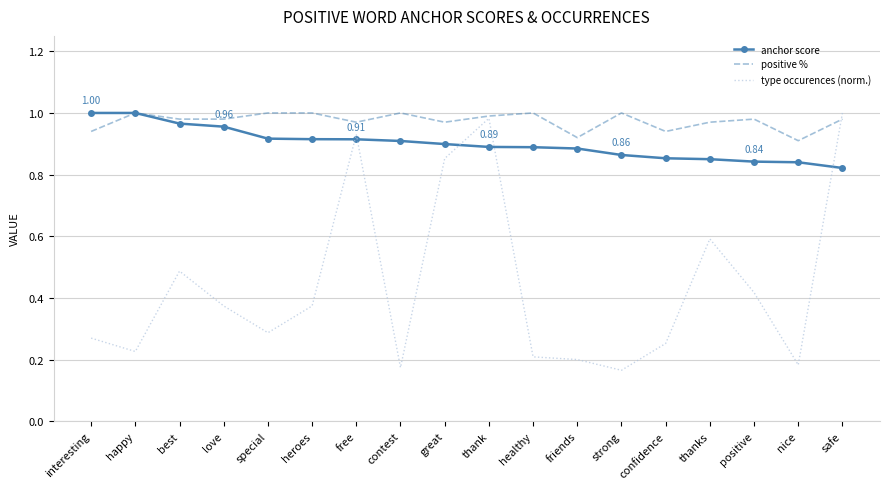

What is the total value across all series at strong?

2.0